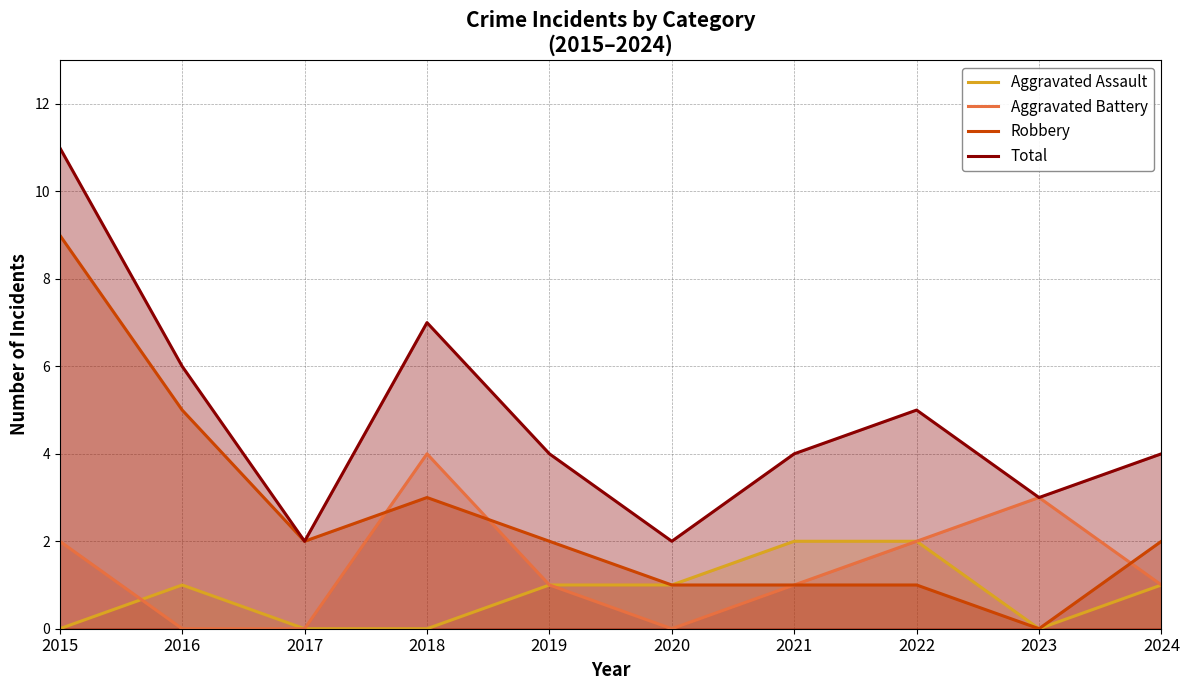

How many interior local valleys does the Total series have?

3